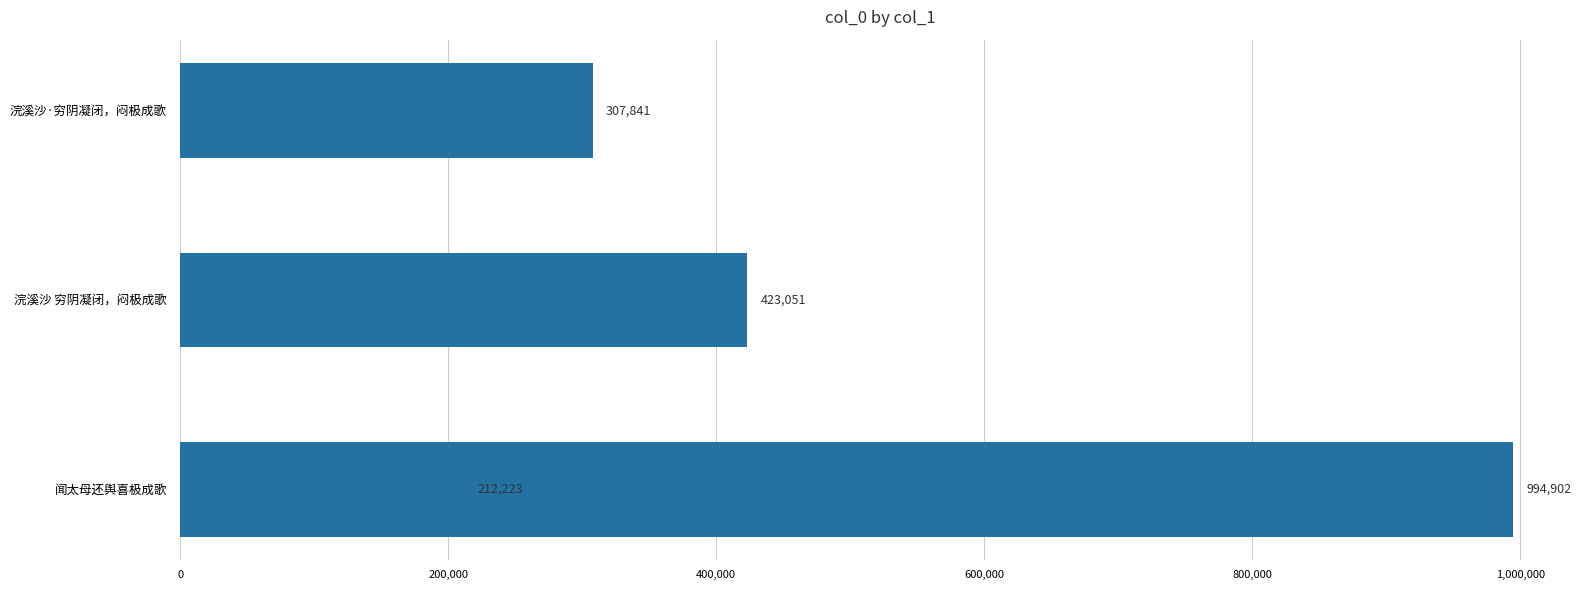

What is the sum of all values?

1938017